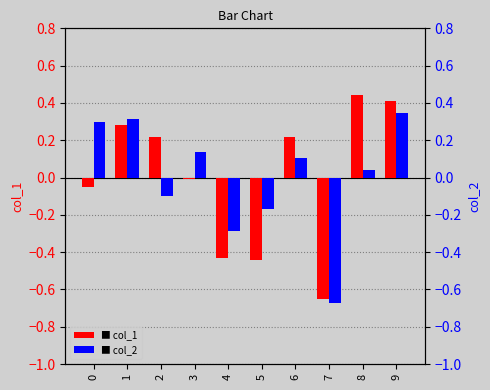

What are all the series names shown in the legend?

col_1, col_2